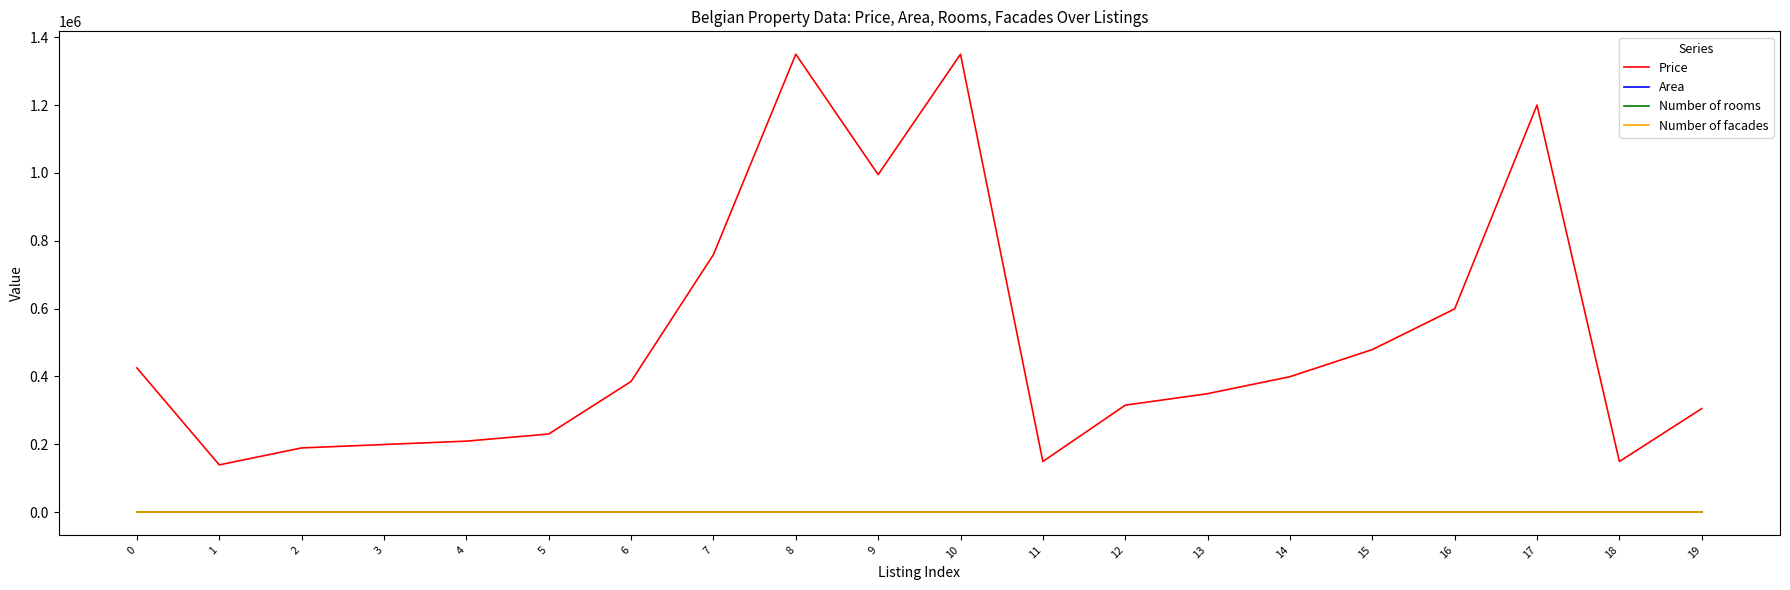

The value of Number of rooms at 15 is 5. True or false?

True